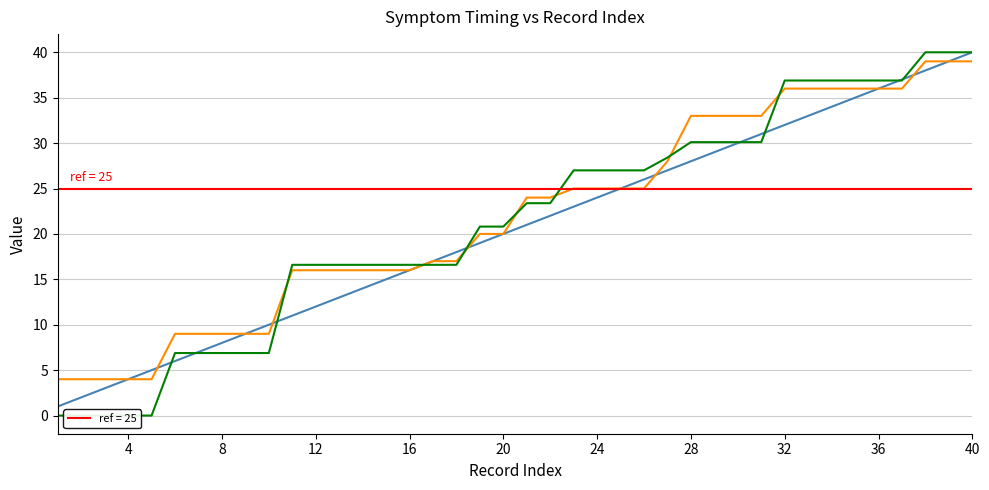

Is it true that _submission__id equals 36.9 at 33?

True